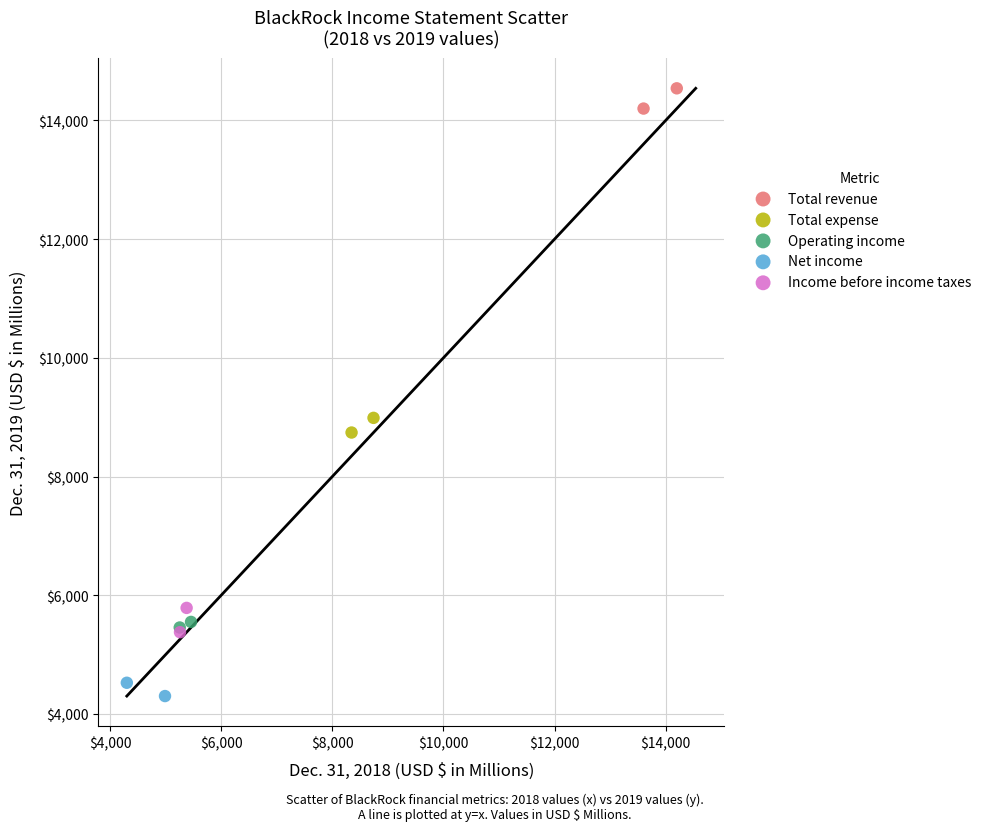

What are all the series names shown in the legend?

Total revenue, Total expense, Operating income, Net income, Income before income taxes